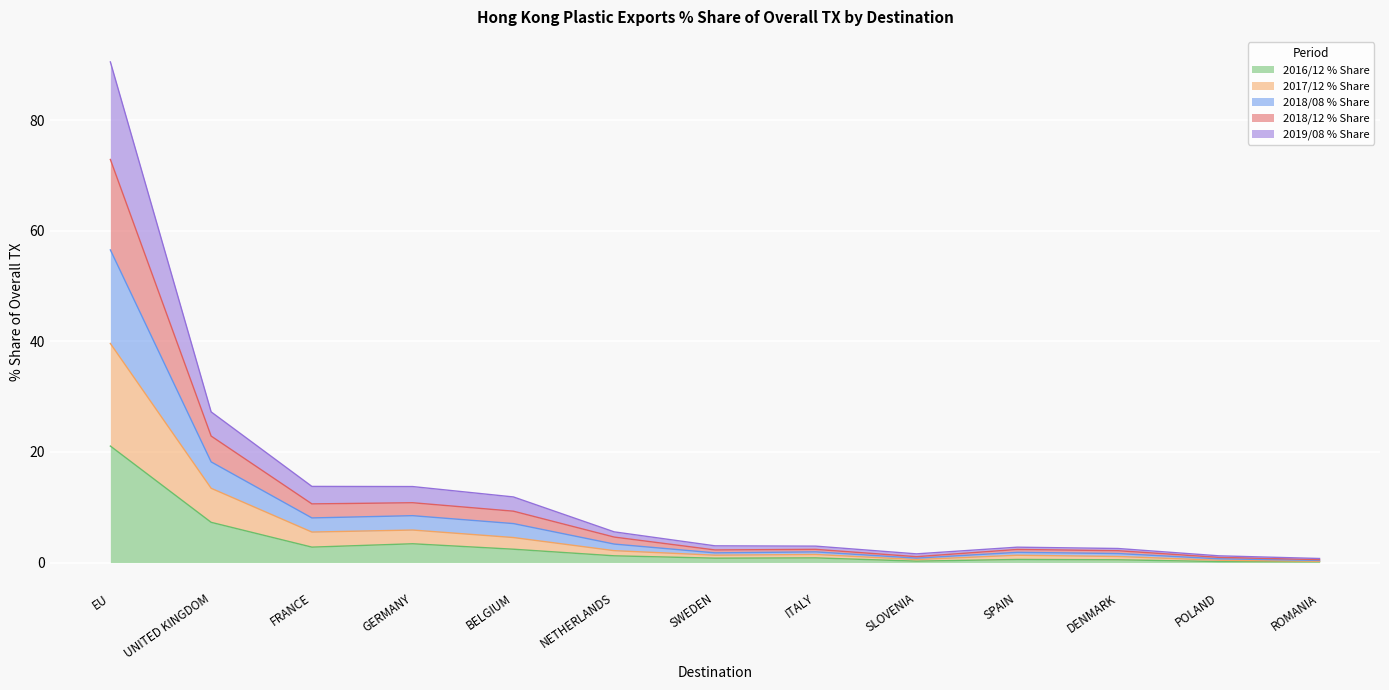

True or false: 2017/12 % Share and 2019/08 % Share cross at least once.

False